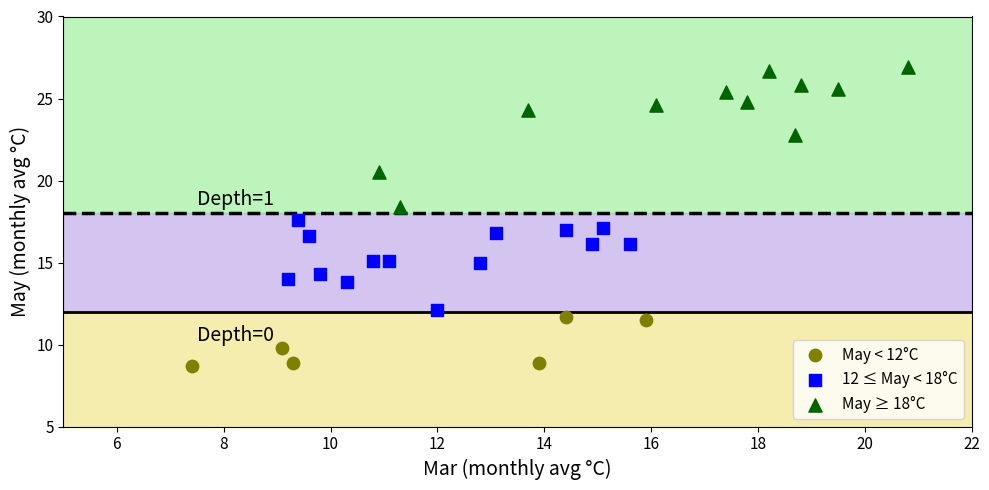

Which series contains the highest Y value?

May ≥ 18°C